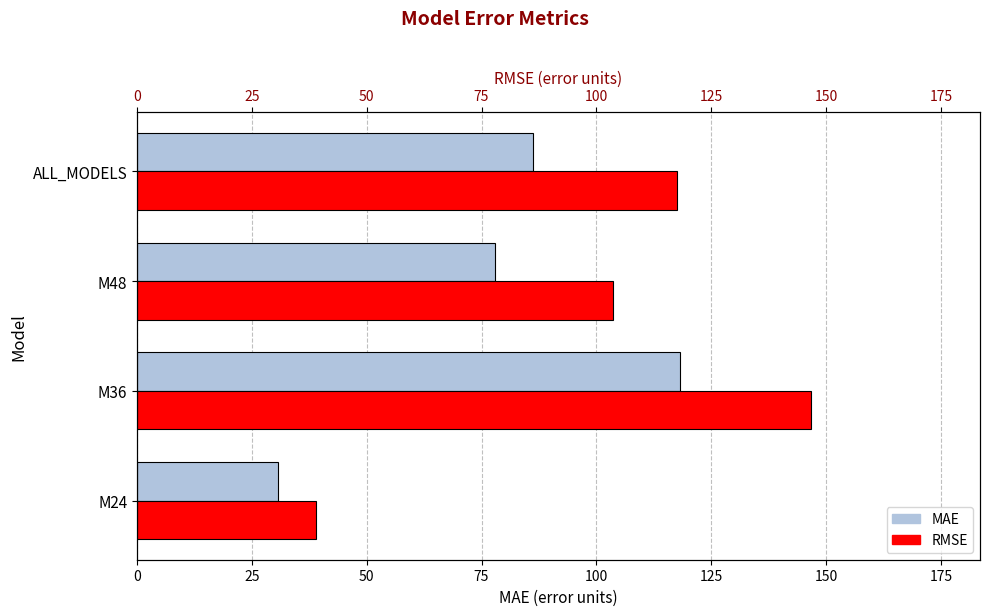

How many values in the MAE series are below 86?

2